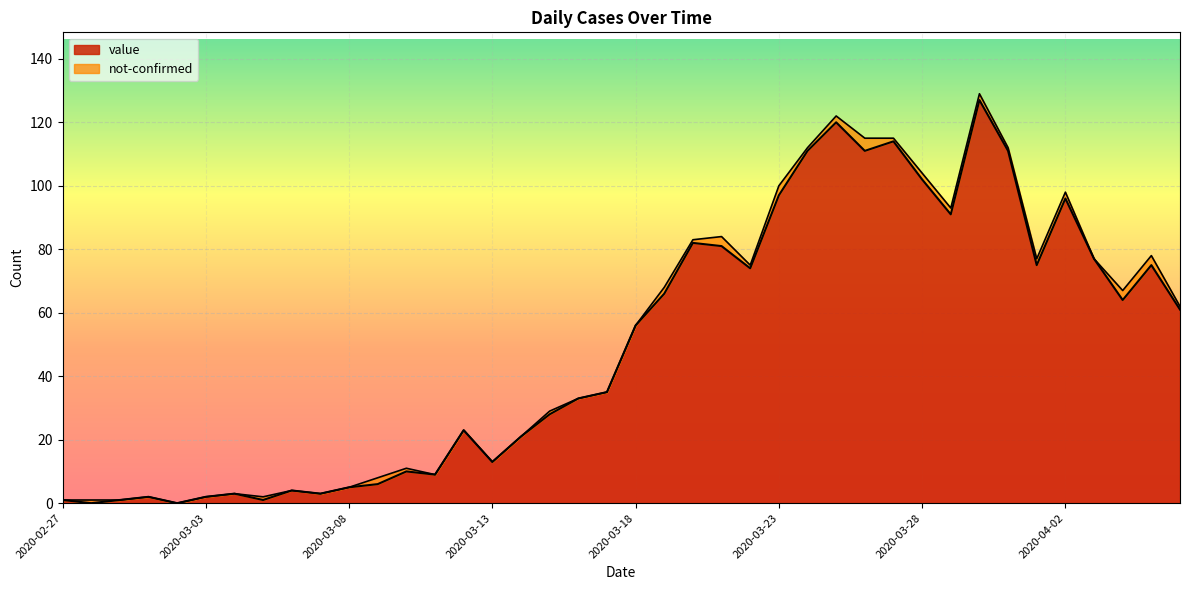

Is it true that value equals 102 at 2020-03-28?

True